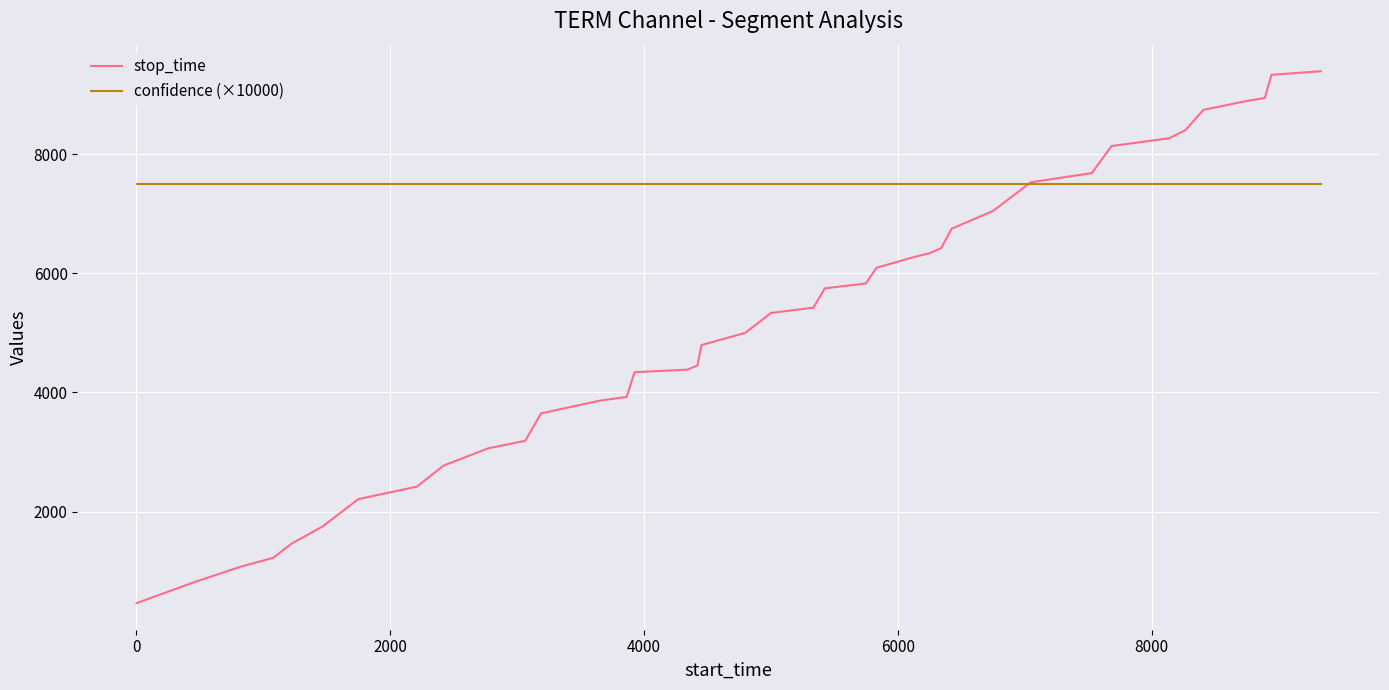

Rank the series by their maximum value, from highest to lowest.

stop_time, confidence (×10000)